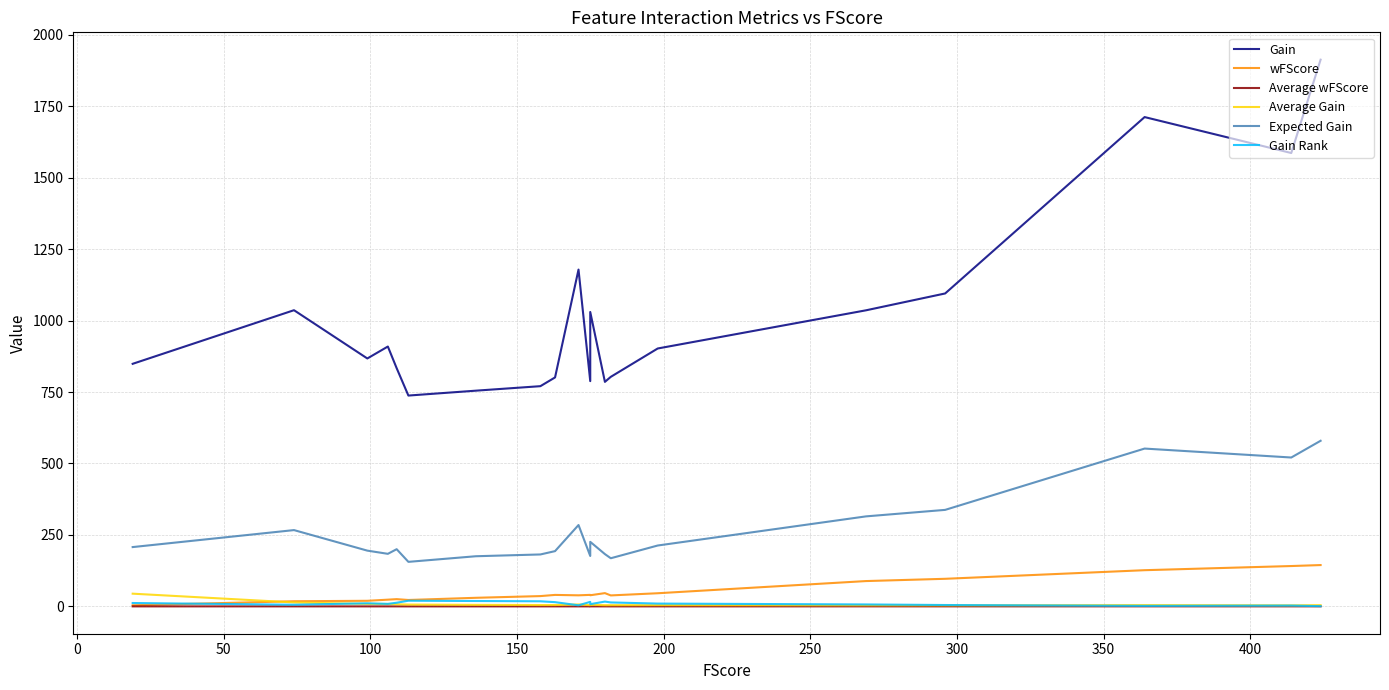

What position from the left is 350?

9